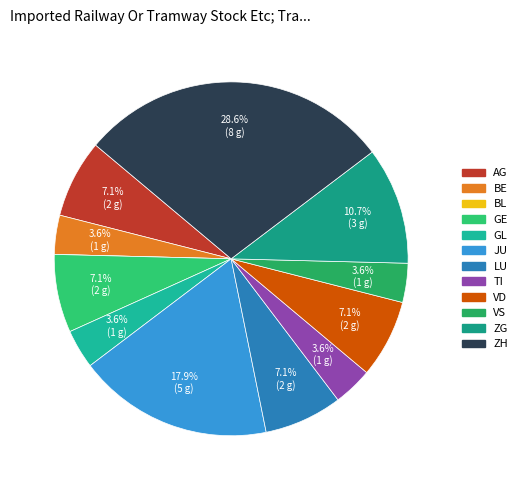

Count the number of slices in the pie.

12